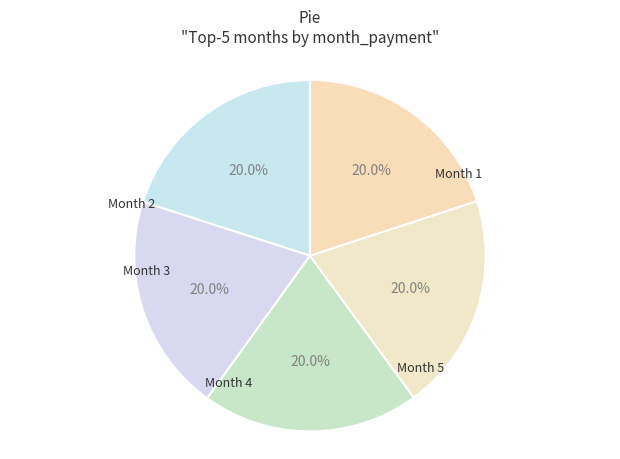

How many slices are in this pie chart?

5